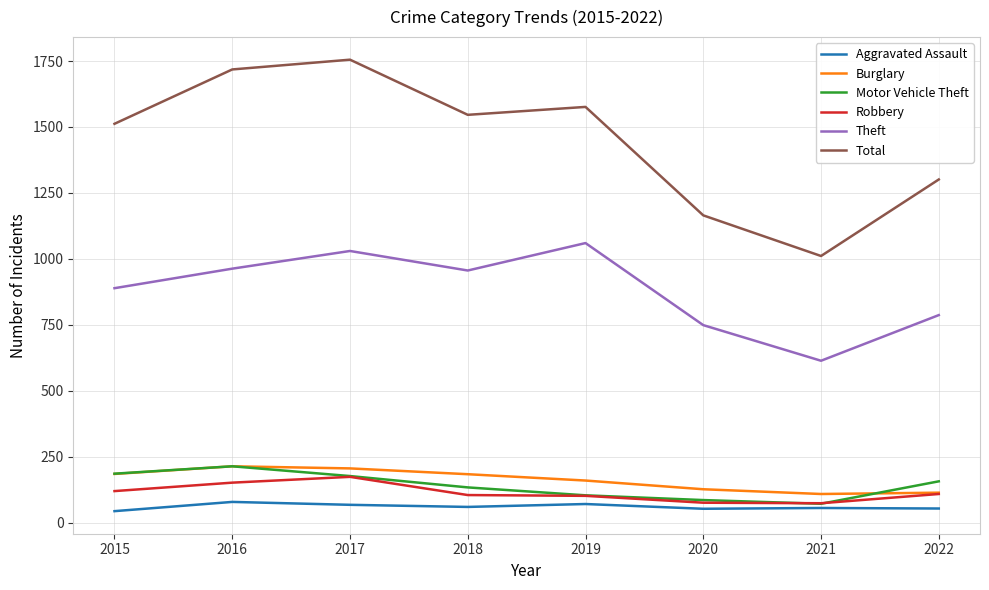

Is this an area chart (filled region under the line)?

No